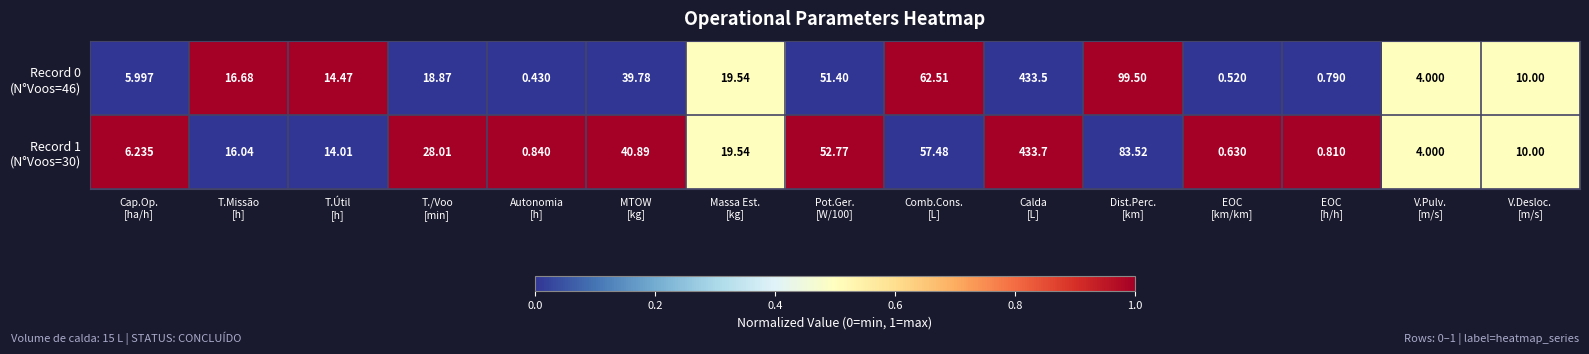

Count the number of categories in the chart.

15